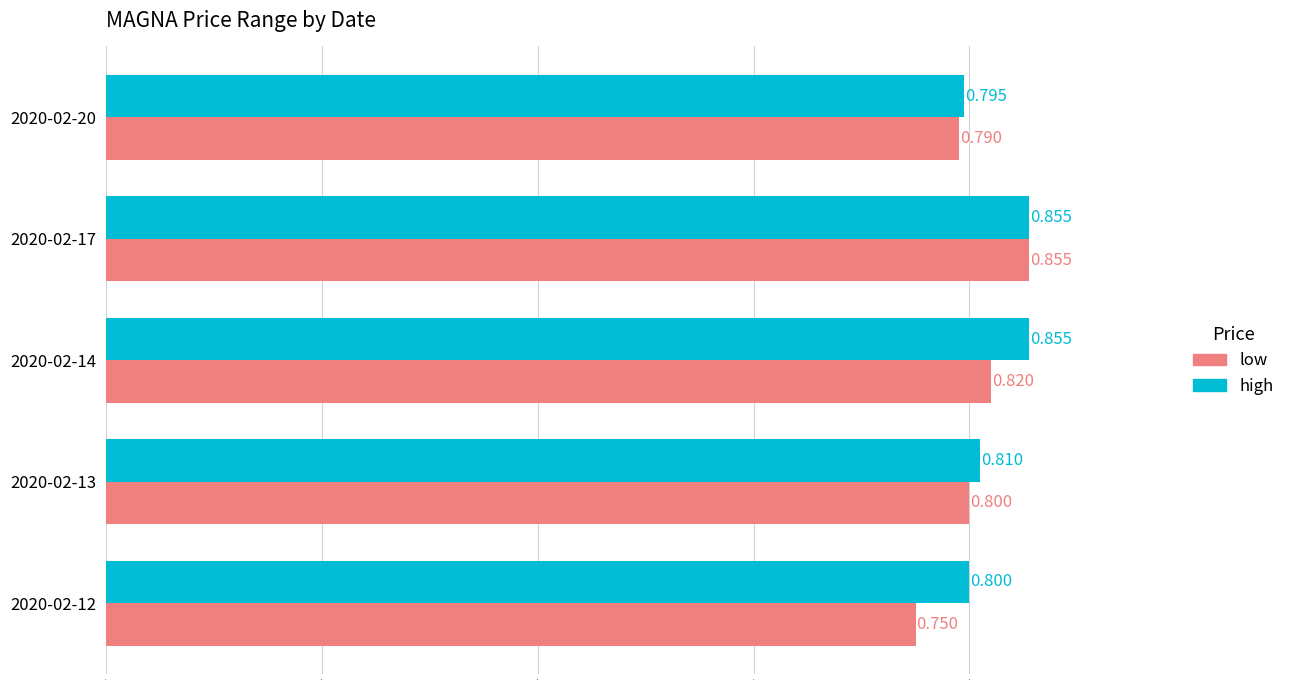

Rank the series by their average value, from lowest to highest.

low, high